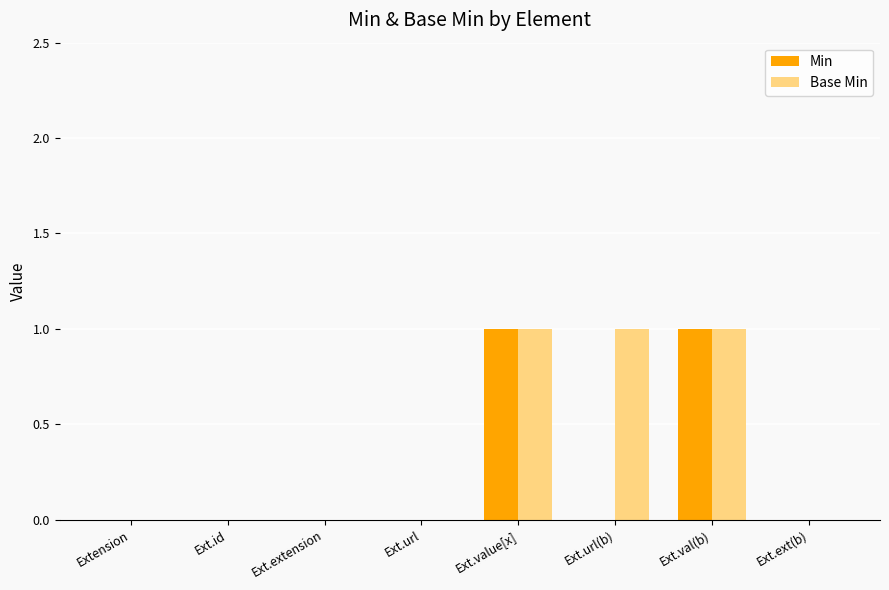

Which series changed the most between Ext.extension and Ext.url(b)?

Base Min